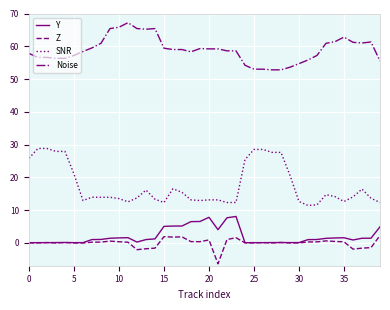

How many lines are shown in the chart?

4